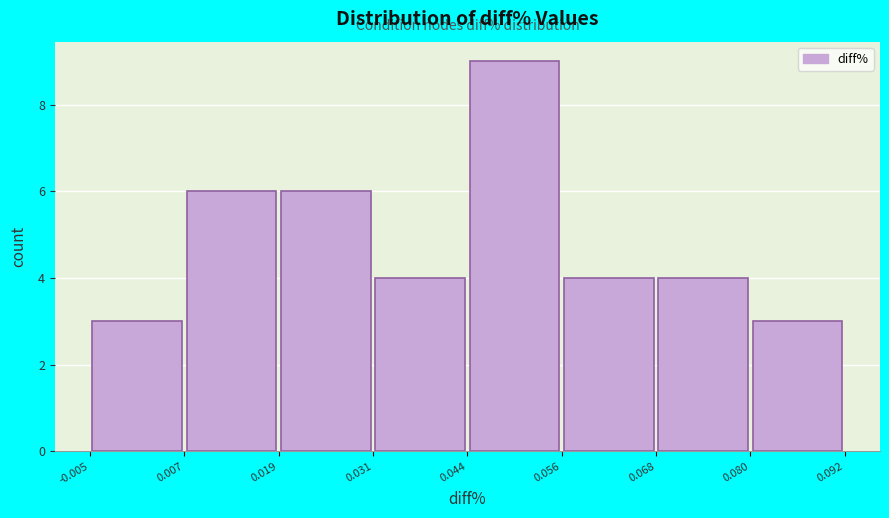

Over which range of the x-axis is the bar tallest?

0.044 to 0.056